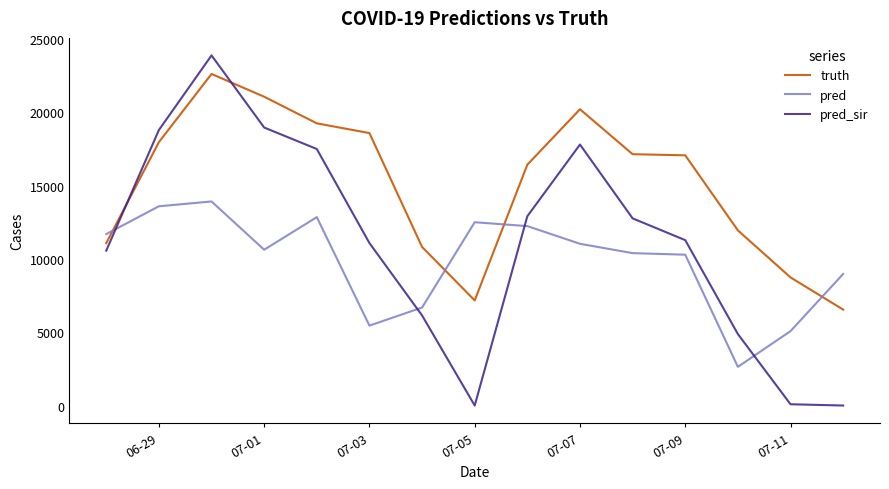

Which series has the largest total across all categories?

truth